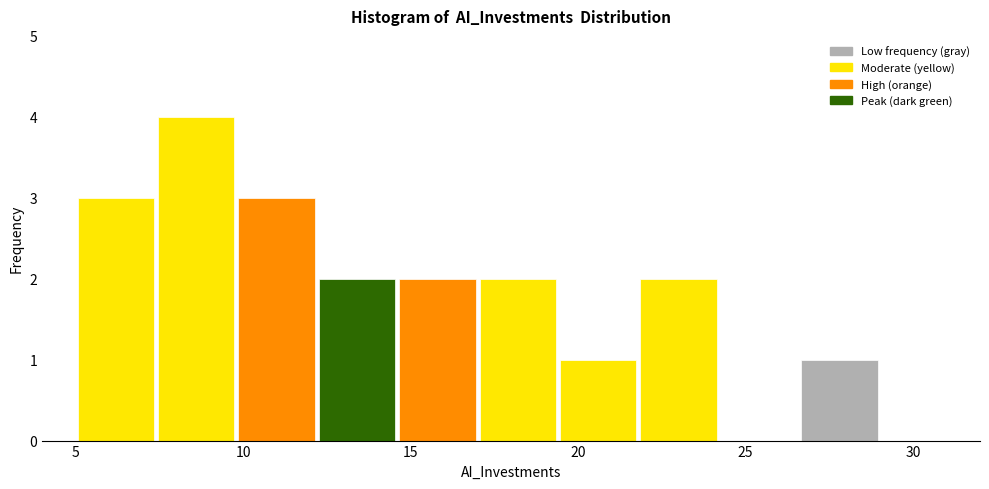

What is the height of the bar covering 17.0 to 19.4 on the x-axis? Neither the bar edges nor the heights are printed on the chart, so give them approximately, as read against the axes.

2